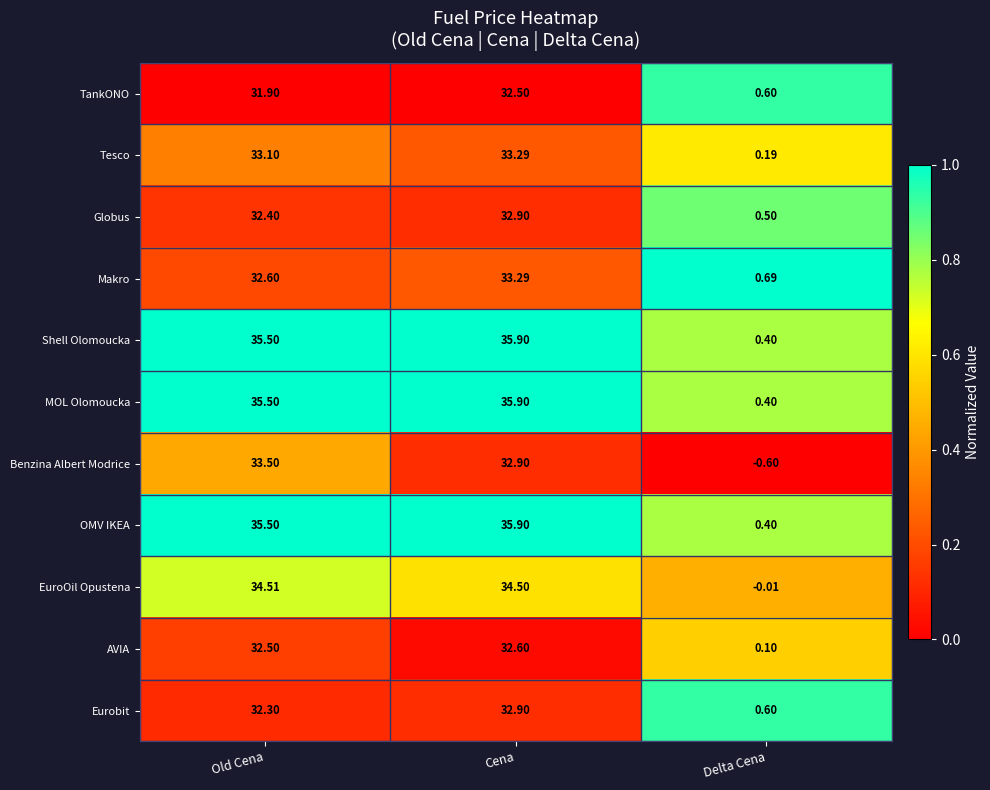

Where is Tesco nearest to the value 16?

Delta Cena